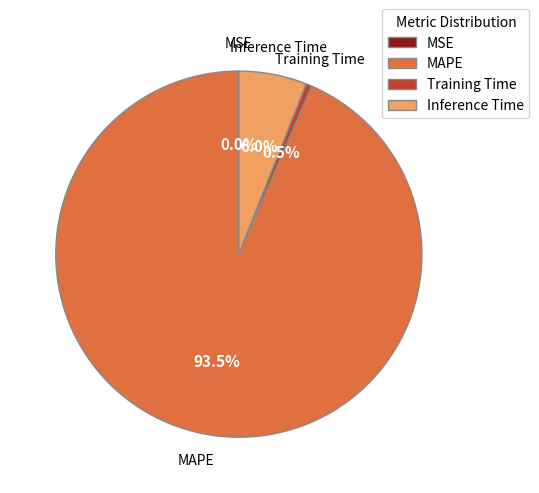

Between Inference Time and Training Time, which is larger?

Inference Time